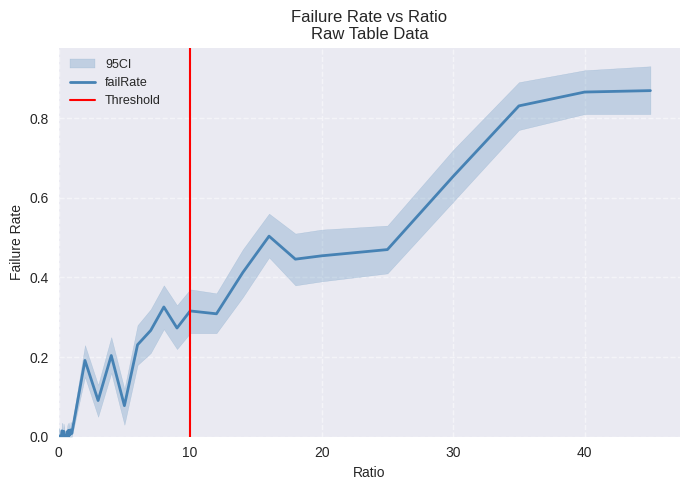

How many data points does each series have?

40